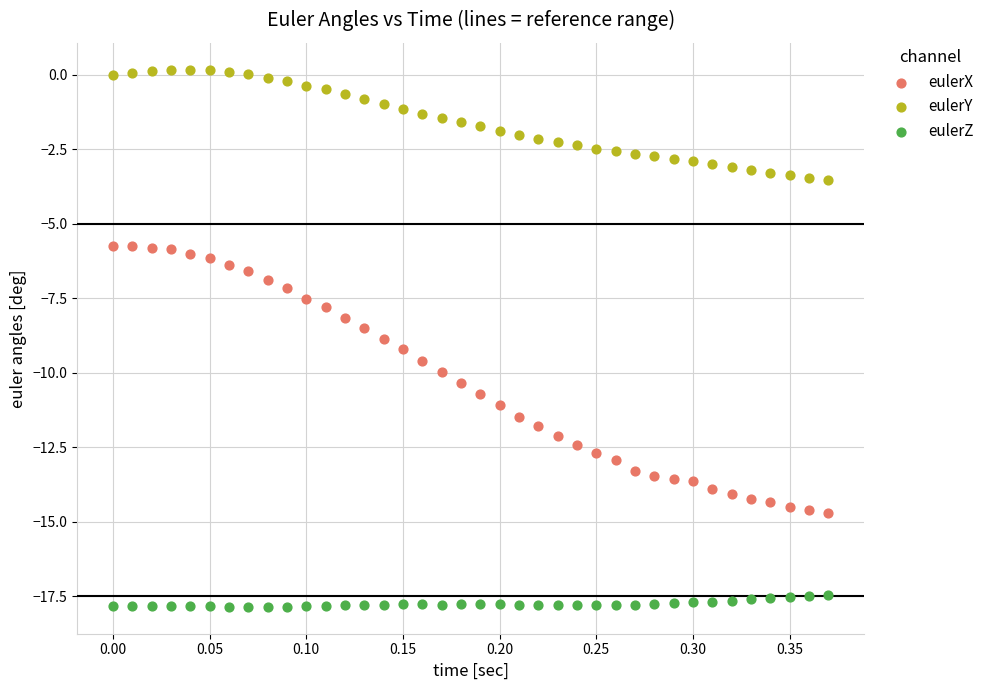

Which series reaches the minimum Y coordinate?

eulerZ